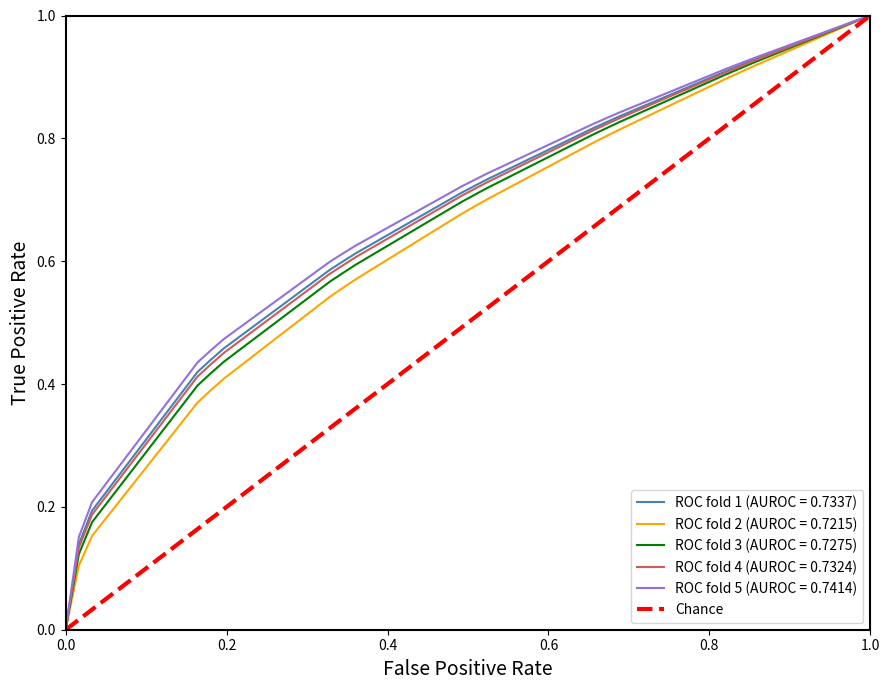

What is the maximum value for ROC fold 2 (AUROC = 0.7215)?

1.0